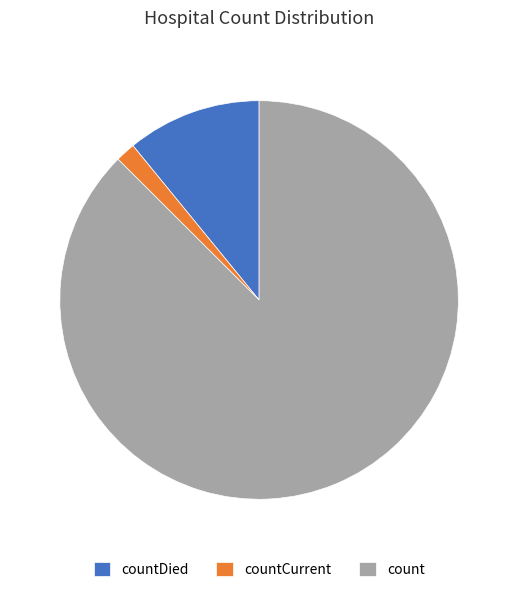

Rank the categories by value from lowest to highest.

countCurrent, countDied, count